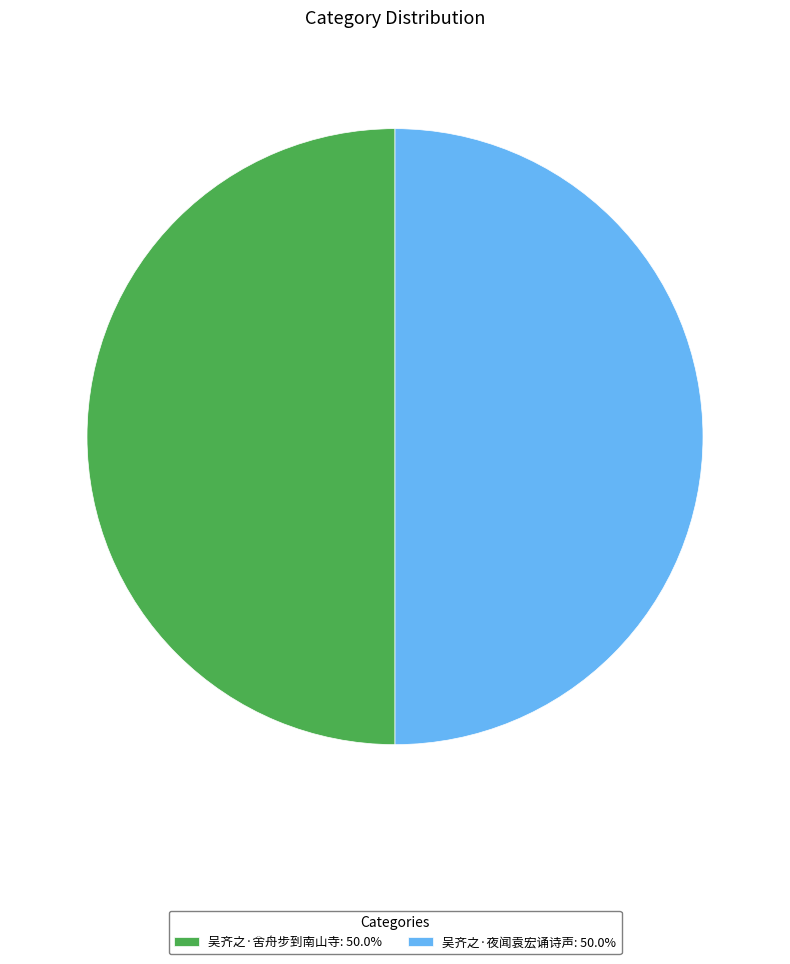

Combined, do 吴齐之·夜闻袁宏诵诗声: 50.0% and 吴齐之·舍舟步到南山寺: 50.0% account for over 50%?

Yes